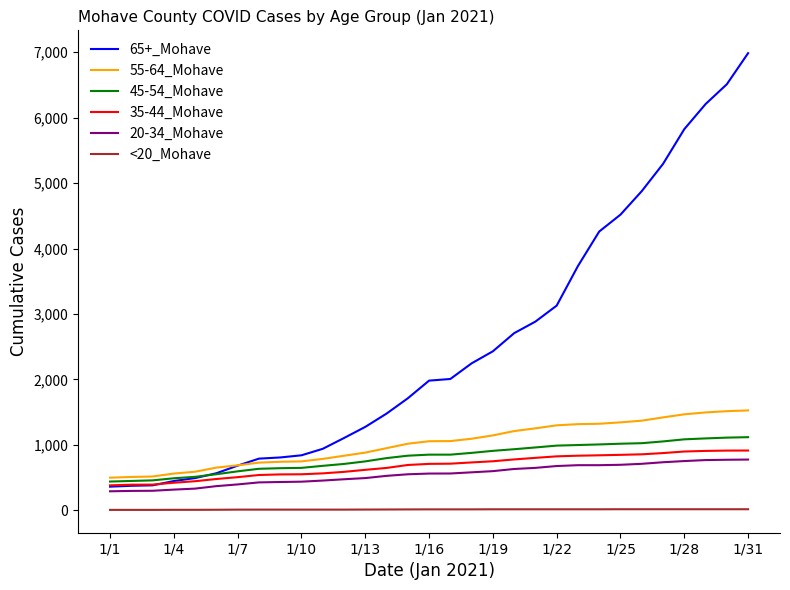

How many distinct data groups are displayed?

6